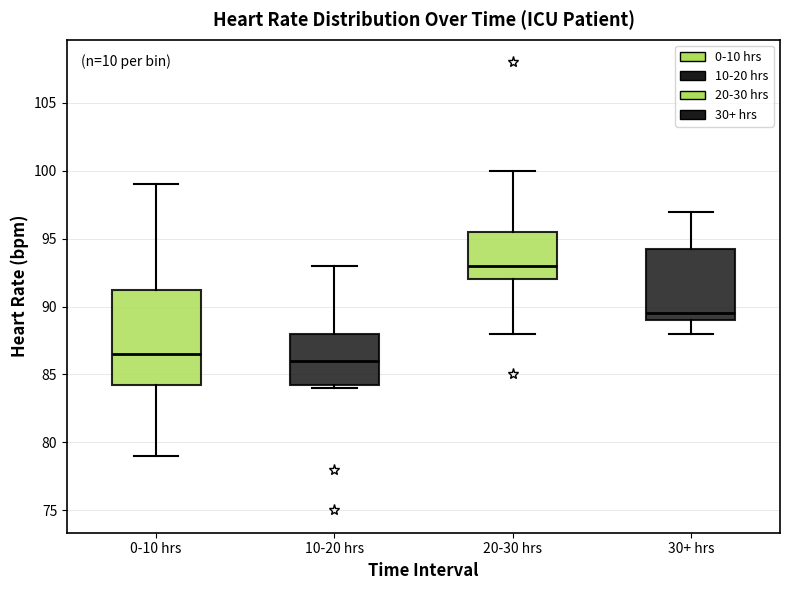

Reading left to right, read every box against the y-axis: the position of its median line, the range the box covers, and the ends of its whiskers. The values are not printed on the chart, so give them approximately, as read against the axis.

0-10 hrs: median 86.5, box 84.5 to 91.5, whiskers 79.0 to 99.0
10-20 hrs: median 86.0, box 84.5 to 88.0, whiskers 84.0 to 93.0
20-30 hrs: median 93.0, box 92.0 to 95.5, whiskers 88.0 to 100.0
30+ hrs: median 89.5, box 89.0 to 94.5, whiskers 88.0 to 97.0